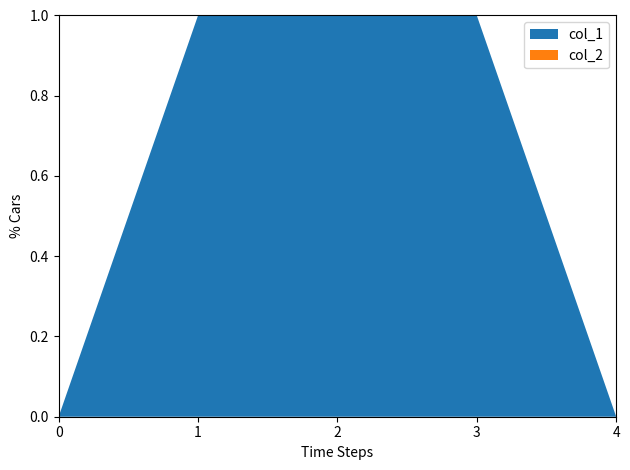

The value of col_1 at 1 is 2. True or false?

False